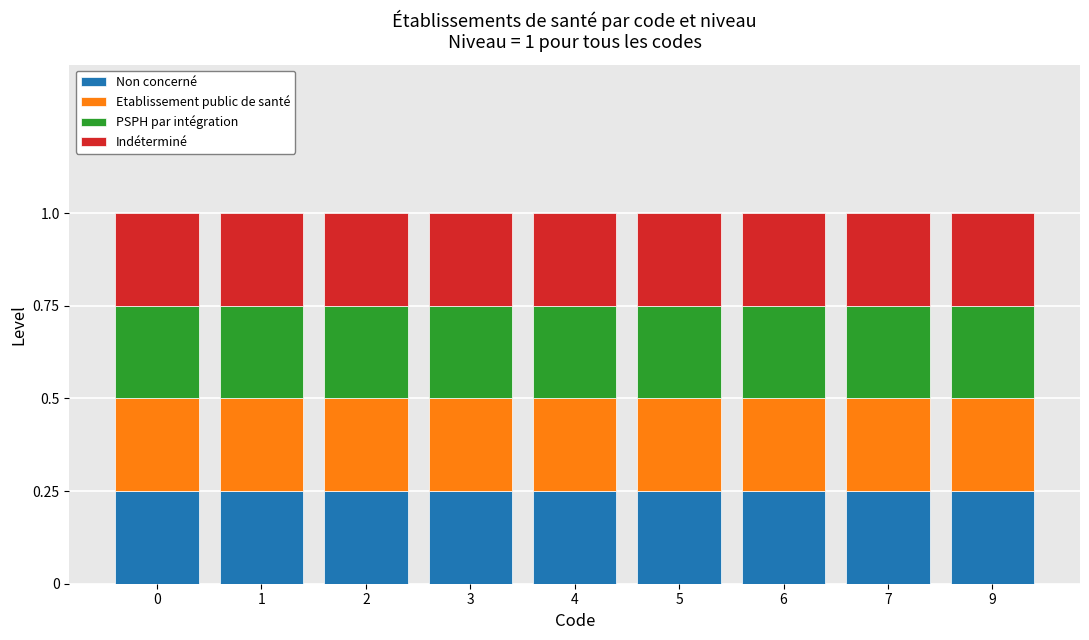

Is it true that Indéterminé equals 1 at 5?

False